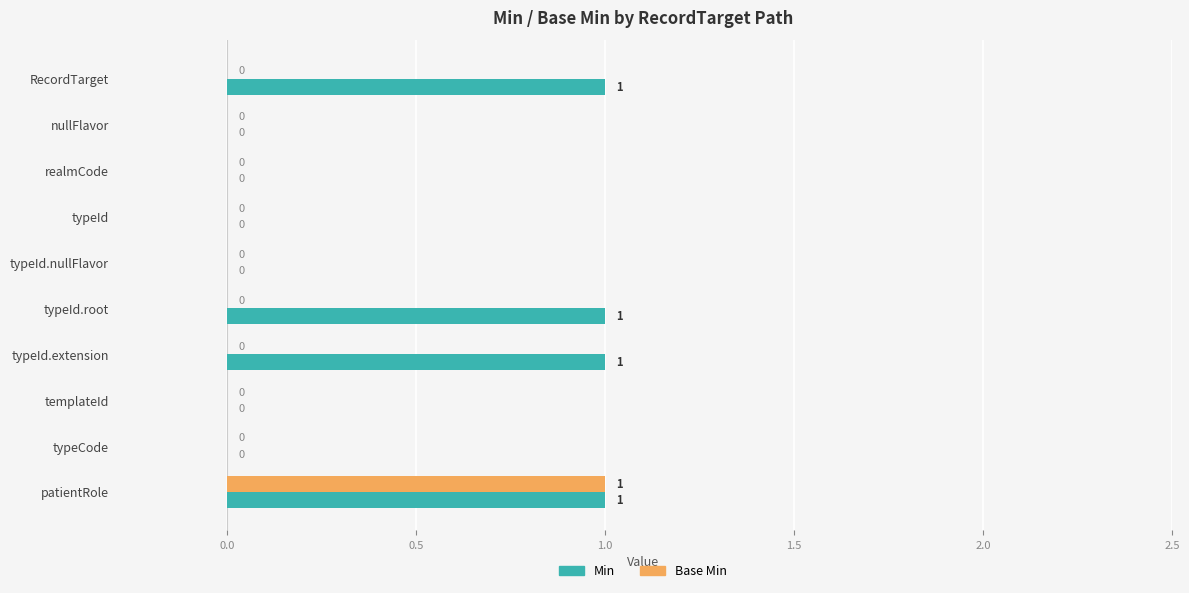

At which category is the sum across all series the highest?

patientRole